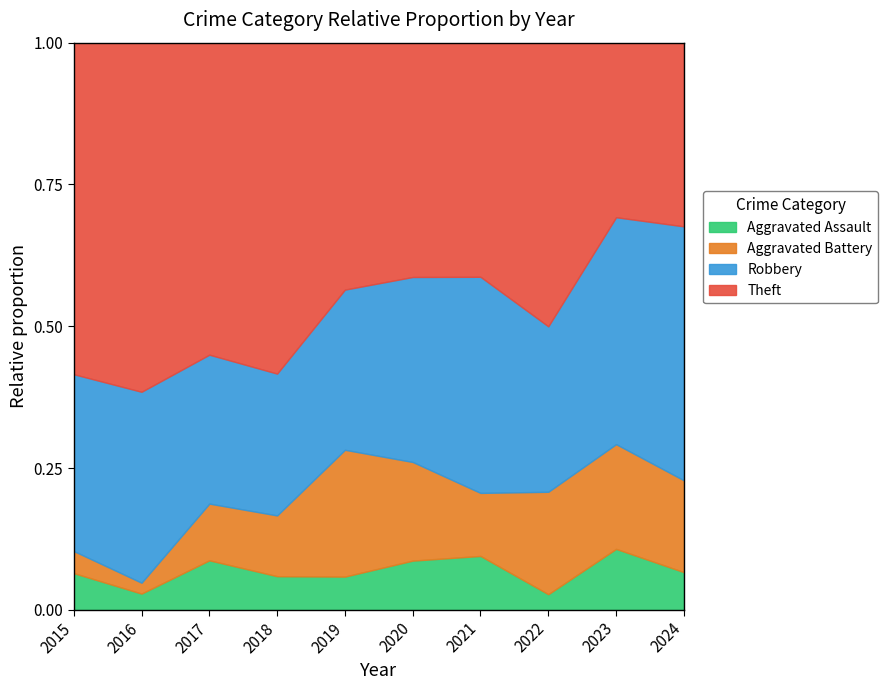

What is the total value across all series at 2015?

1.0